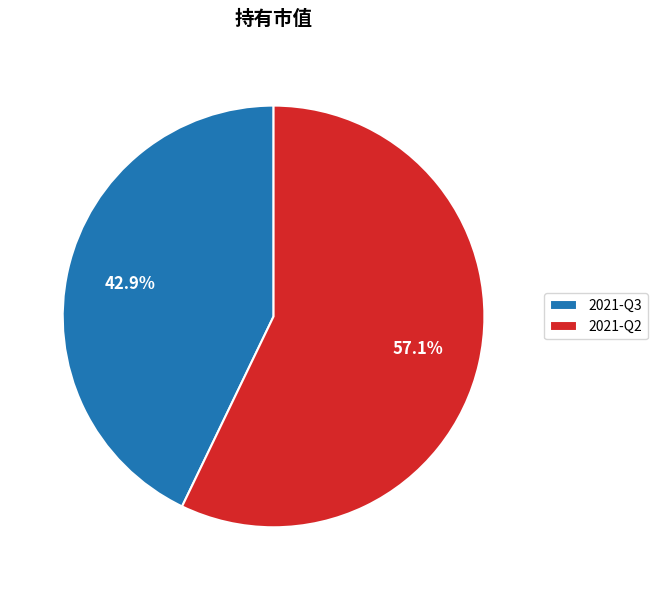

To the nearest percent, what is the combined percentage of 2021-Q2 and 2021-Q3?

100%